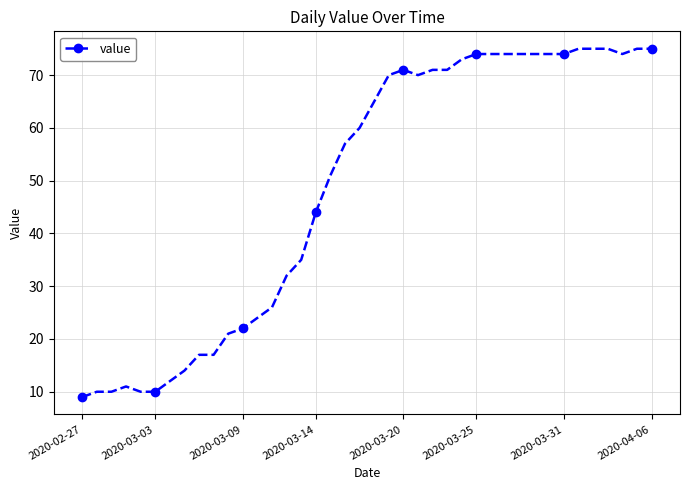

How many categories are shown in the chart?

40